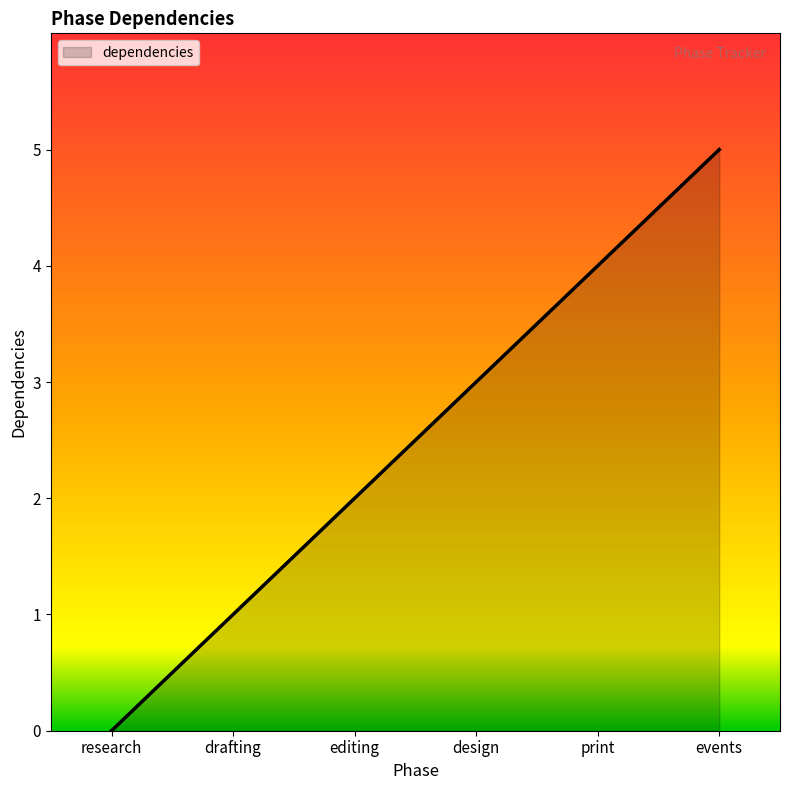

Count the values in the range 1 to 4.

4